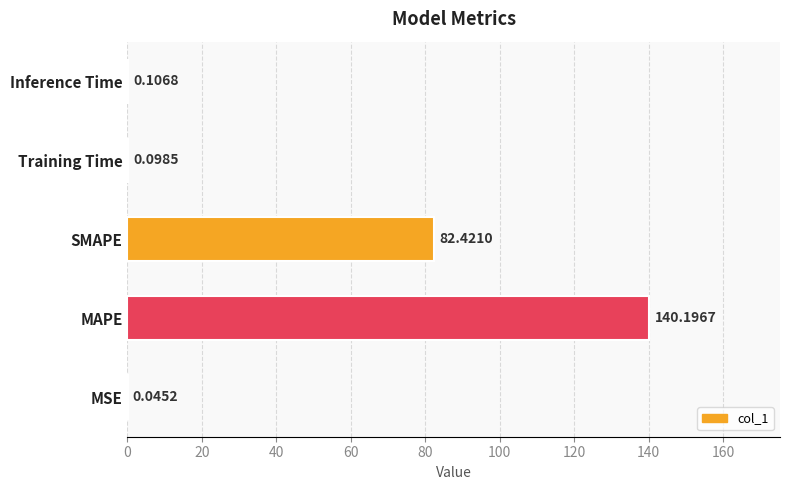

Between Training Time and MAPE, which is larger?

MAPE